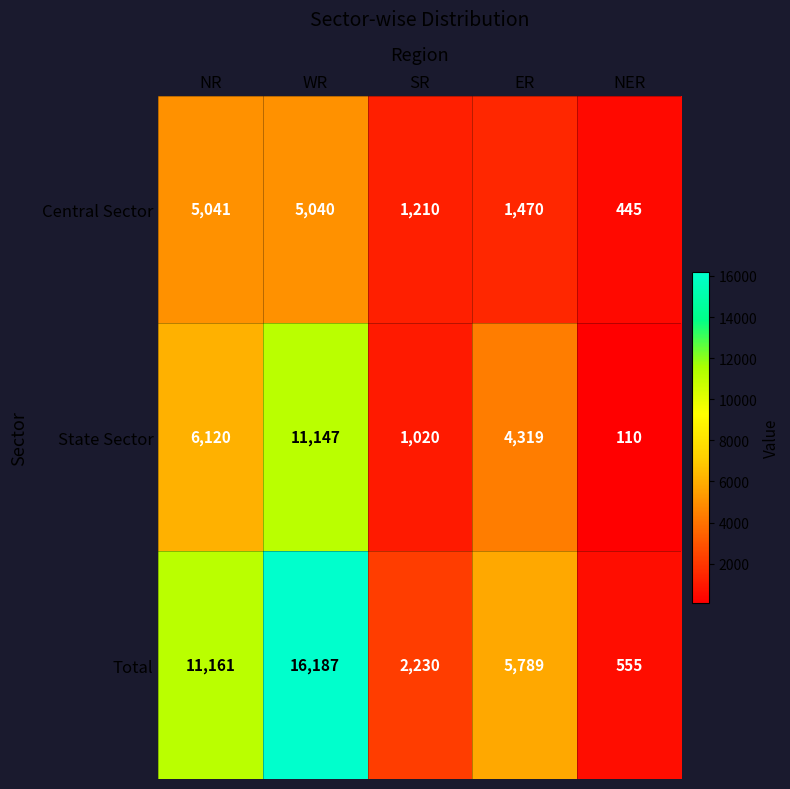

True or false: Central Sector has a value of 445 at NER.

True